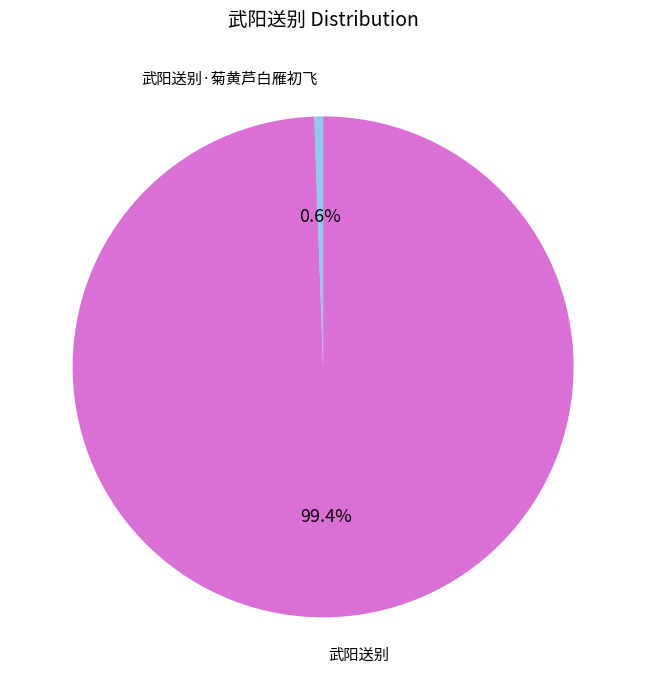

Is there any slice that represents more than half of the pie?

Yes